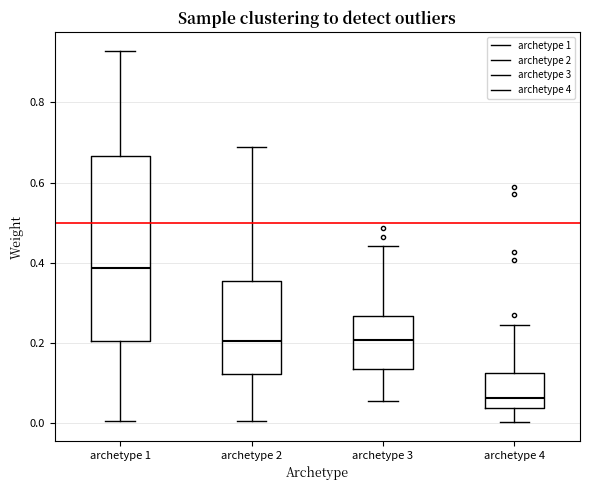

Reading left to right, transcribe this box plot: for each box, give where its median line is, the range the box spans, and where its two whiskers end, as read against the y-axis. The values are not printed on the chart, so give them approximately, as read against the axis.

archetype 1: median 0.38, box 0.20 to 0.66, whiskers 0.00 to 0.92
archetype 2: median 0.20, box 0.12 to 0.36, whiskers 0.00 to 0.68
archetype 3: median 0.20, box 0.14 to 0.26, whiskers 0.06 to 0.44
archetype 4: median 0.06, box 0.04 to 0.12, whiskers 0.00 to 0.24